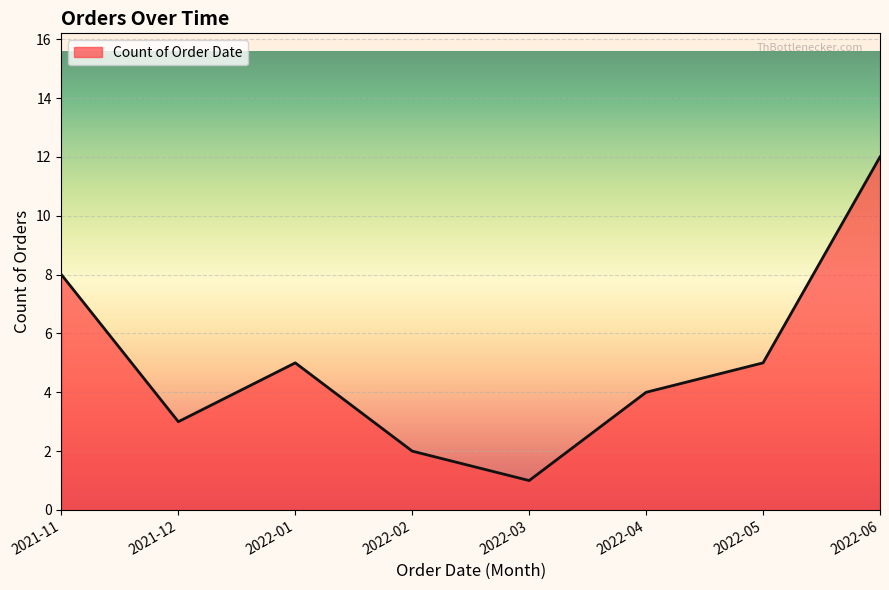

How many categories are shown in the chart?

8